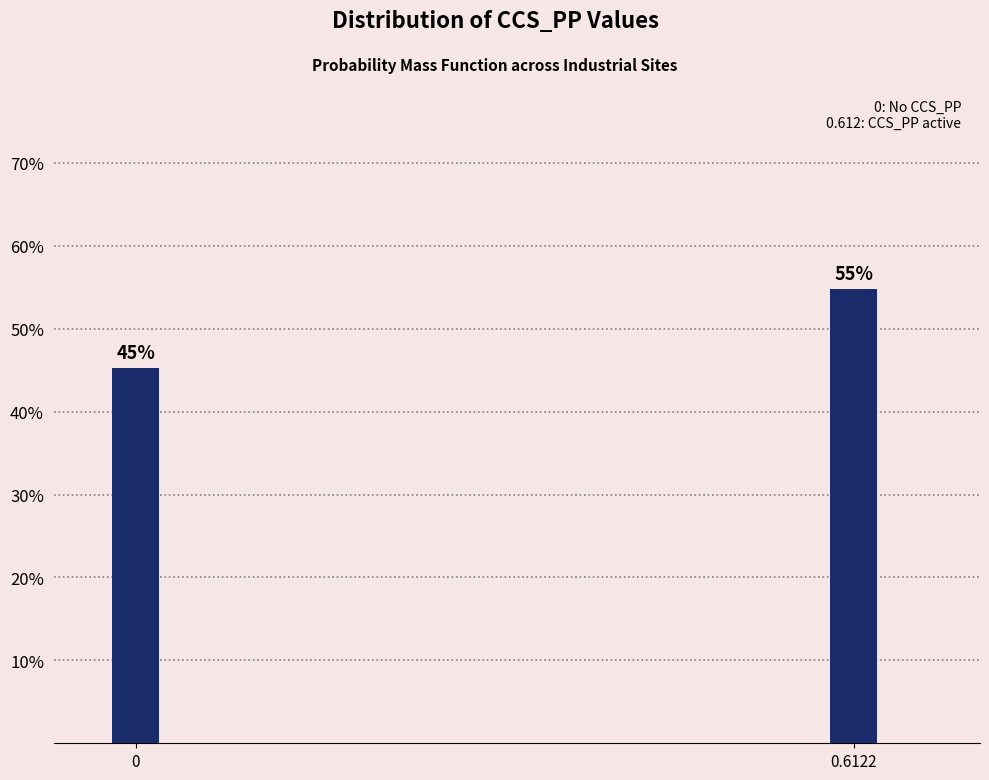

What is the average value?

50.0